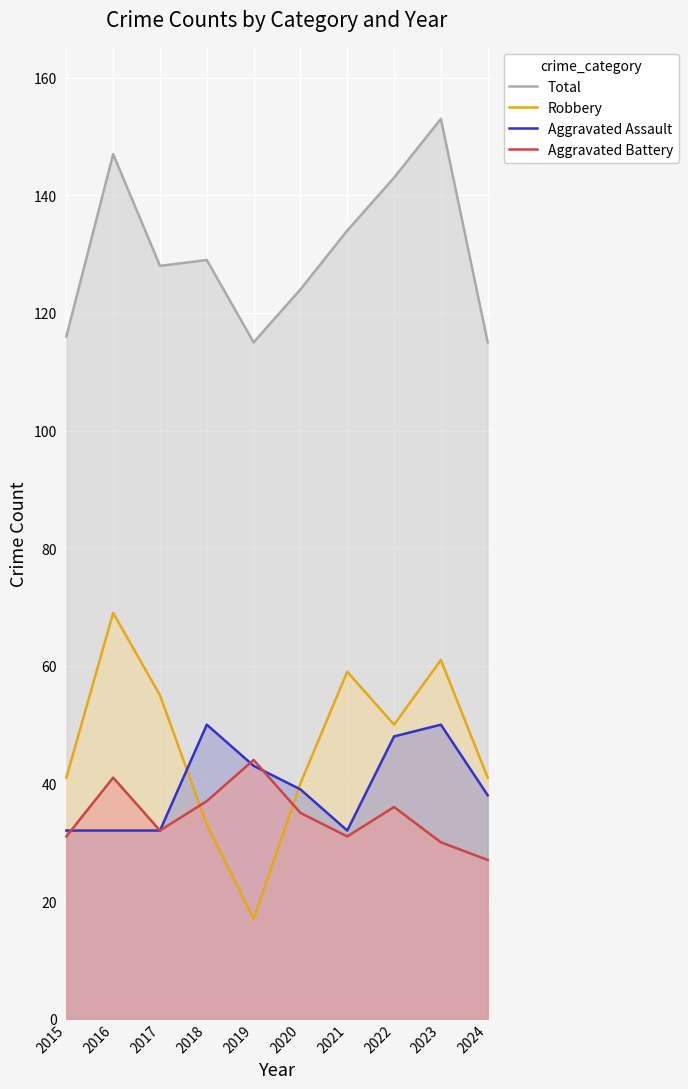

True or false: Aggravated Battery and Aggravated Assault intersect in this chart.

True